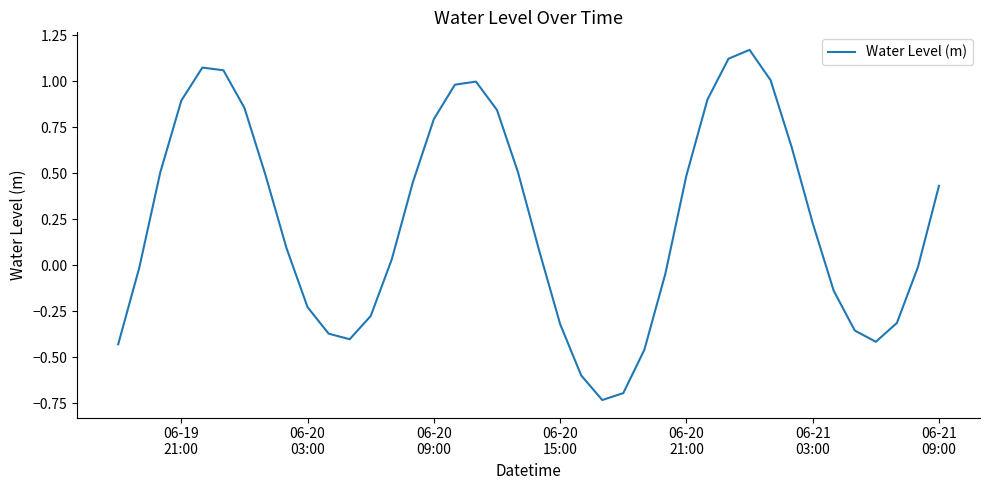

What is the difference between the maximum and minimum values?

1.9